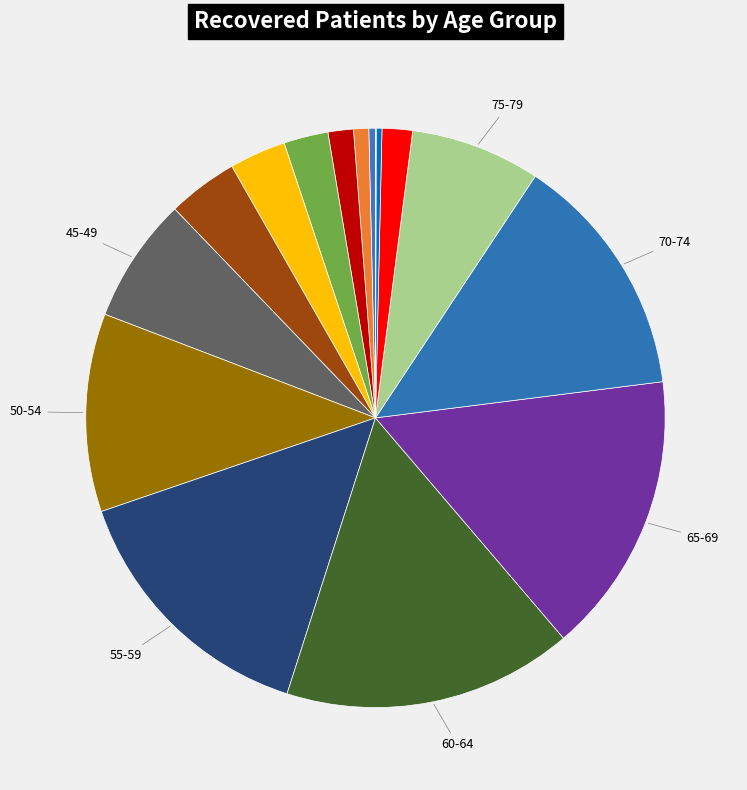

Which category has the smallest portion of the pie?

>90